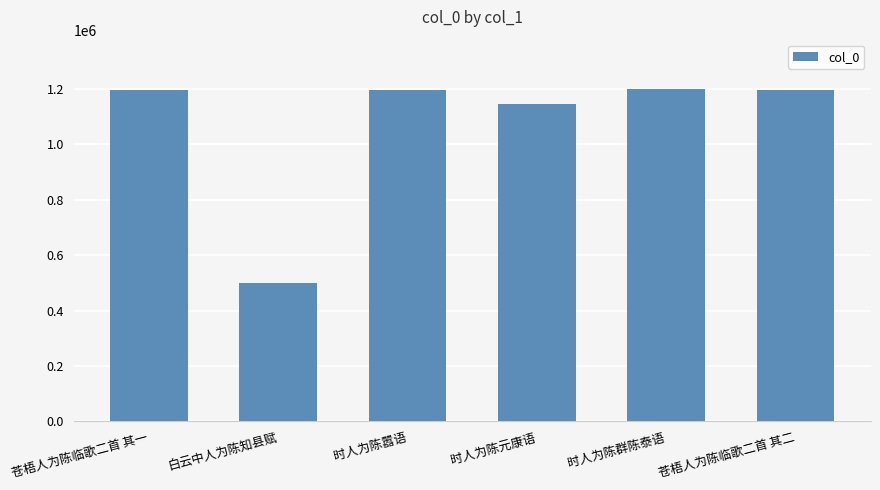

What is the smallest value displayed?

499422